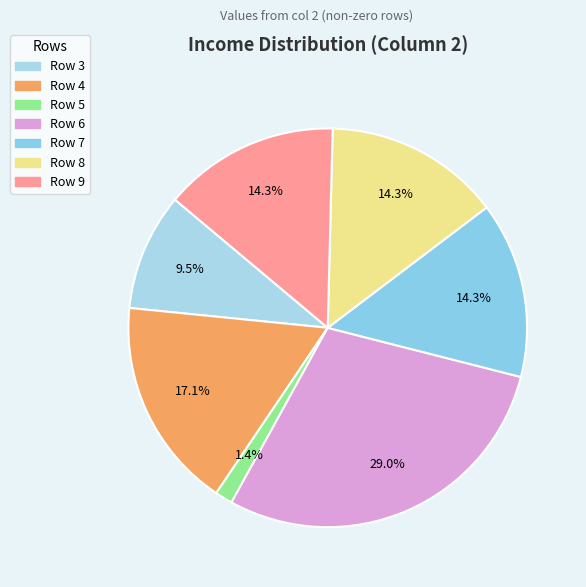

Is there a majority slice in this chart?

No